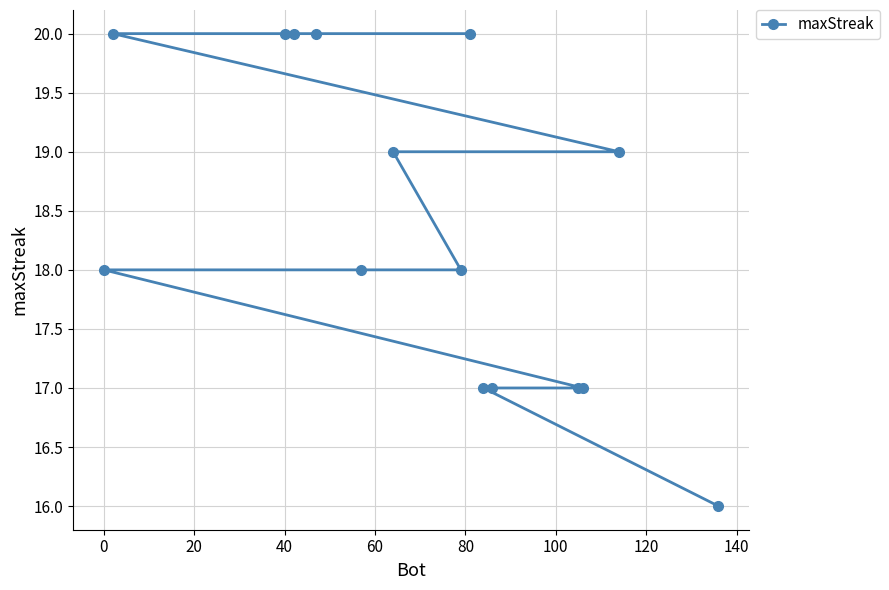

The value at 0 is 18. True or false?

True